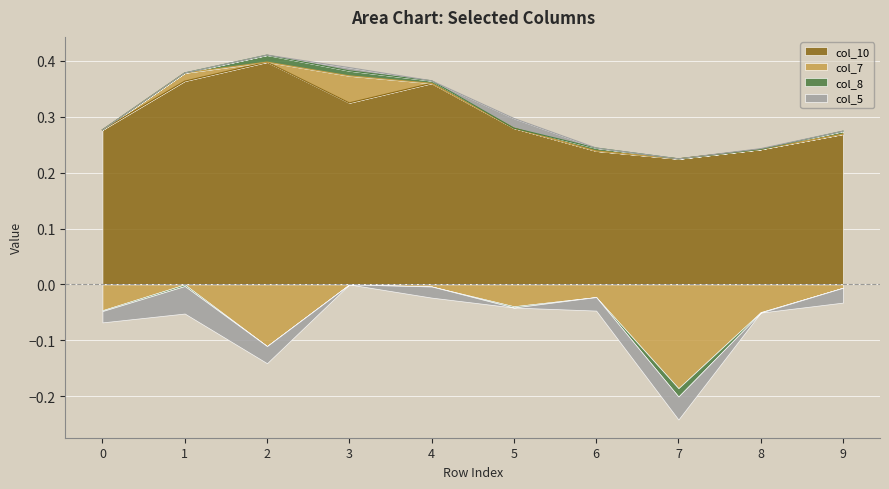

True or false: col_10 has more than 2 interior local peaks.

False